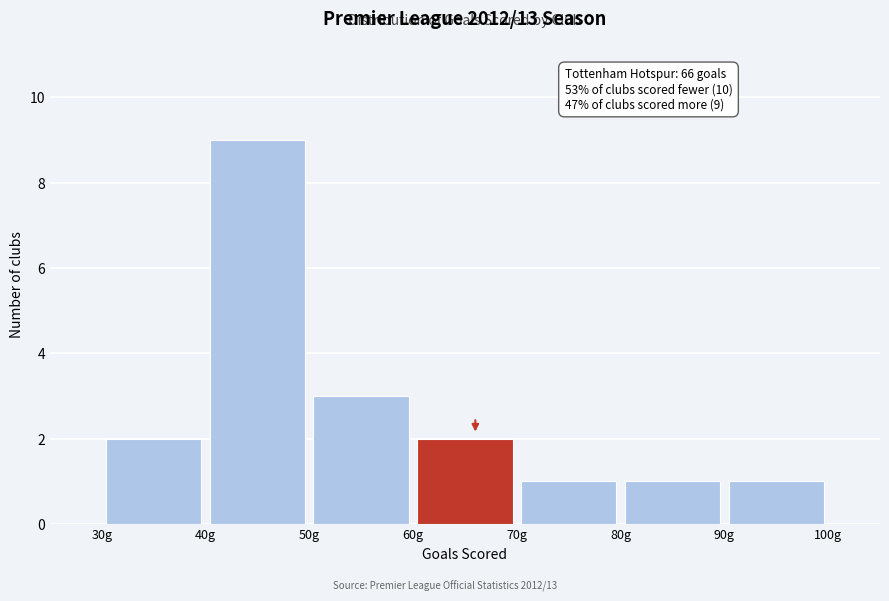

Which range on the x-axis has the tallest bar?

40 to 50